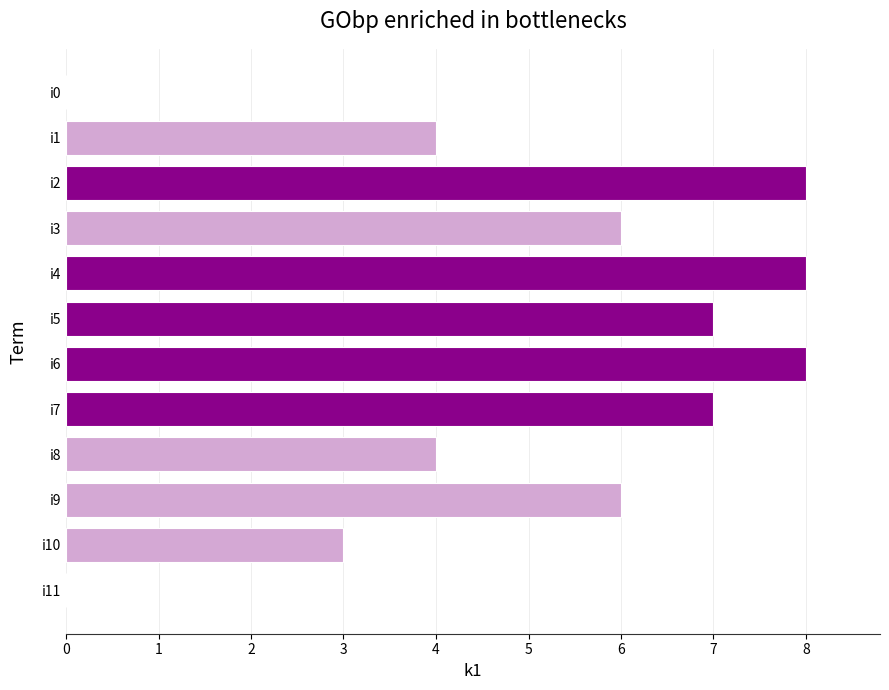

Count the number of data series in this chart.

1